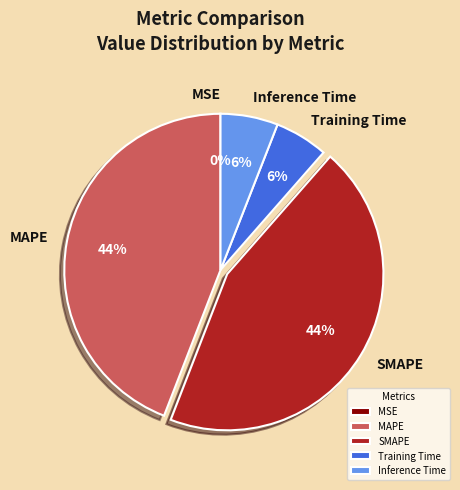

Does any single category account for the majority?

No